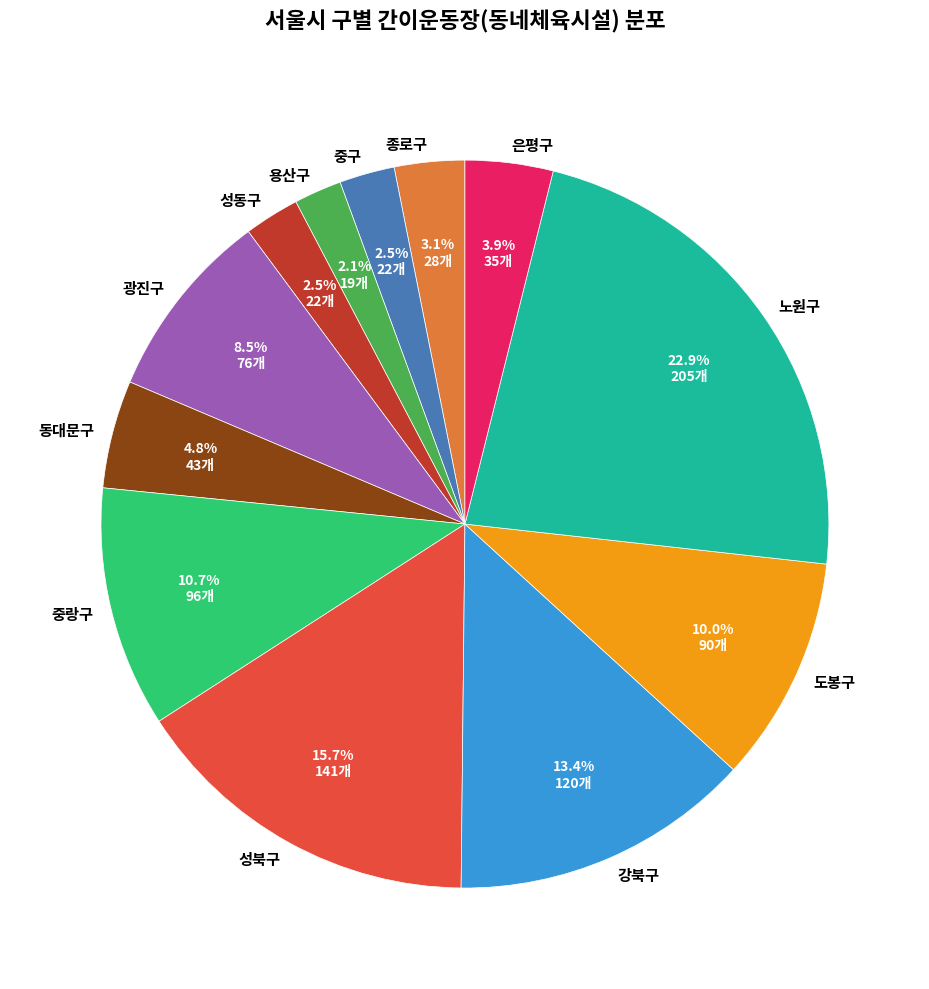

How many segments does this pie chart have?

12